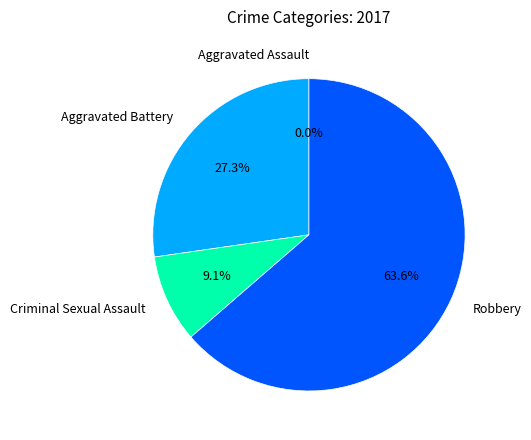

Count the number of slices in the pie.

4